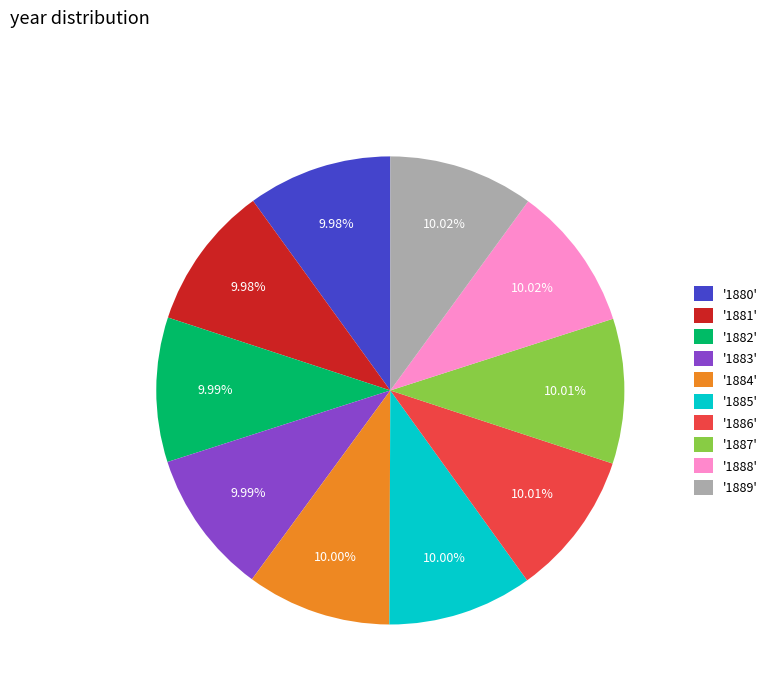

Approximately how many times larger is the value at '1881' compared to '1882'?

1.0